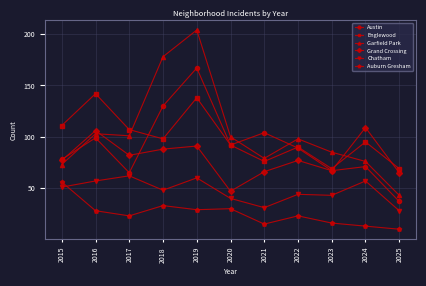

Is the value of Englewood at 2018 greater than the value of Austin at 2022?

Yes